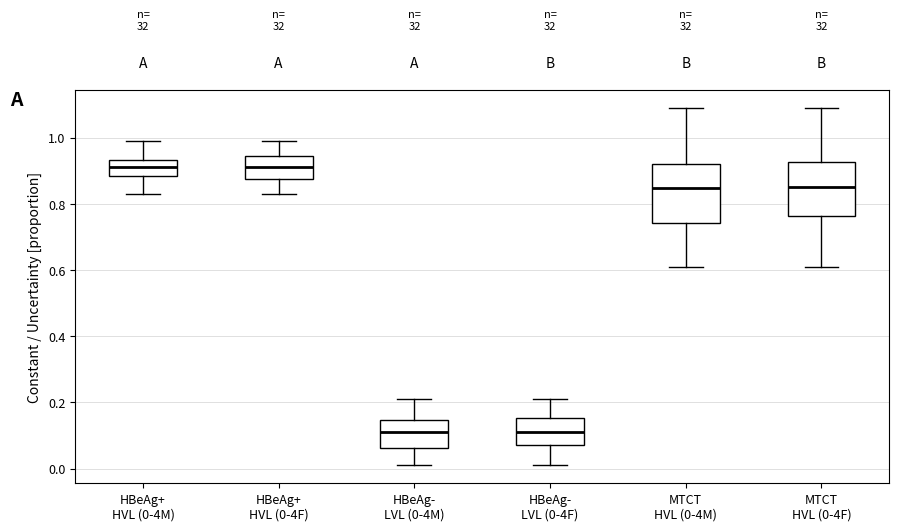

Reading left to right, read every box against the y-axis: the position of its median line, the range the box covers, and the ends of its whiskers. The values are not printed on the chart, so give them approximately, as read against the axis.

HBeAg+ HVL (0-4M): median 0.92, box 0.88 to 0.94, whiskers 0.84 to 1.00
HBeAg+ HVL (0-4F): median 0.92, box 0.88 to 0.94, whiskers 0.84 to 1.00
HBeAg- LVL (0-4M): median 0.12, box 0.06 to 0.14, whiskers 0.02 to 0.22
HBeAg- LVL (0-4F): median 0.10, box 0.08 to 0.16, whiskers 0.02 to 0.22
MTCT HVL (0-4M): median 0.84, box 0.74 to 0.92, whiskers 0.62 to 1.10
MTCT HVL (0-4F): median 0.86, box 0.76 to 0.92, whiskers 0.62 to 1.10